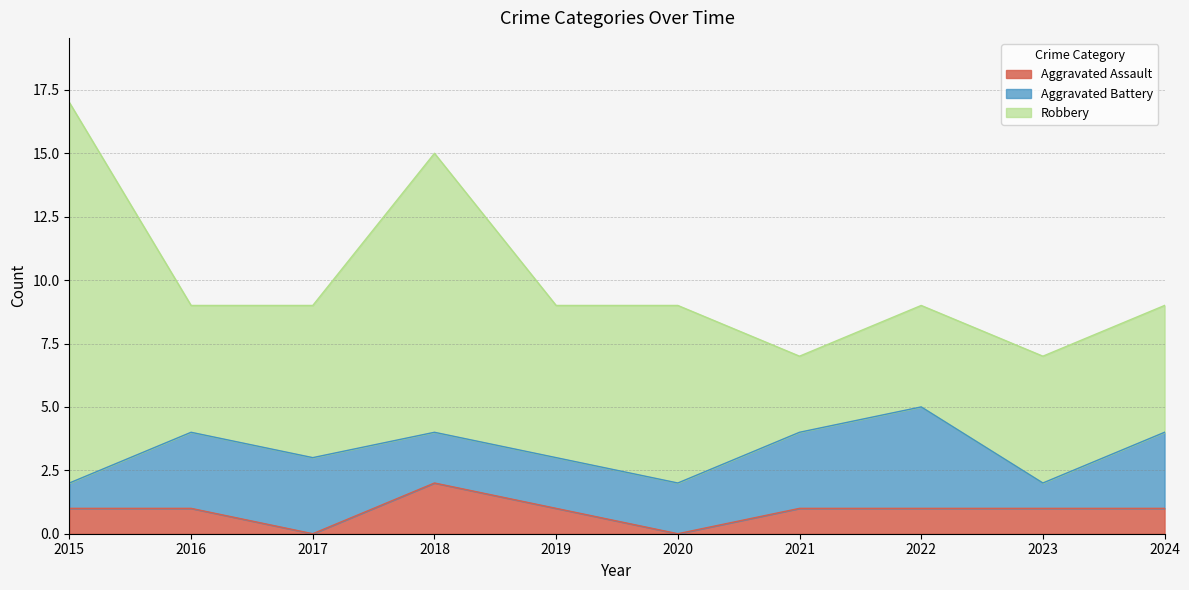

Where does the Aggravated Battery series first go above 3?

2022